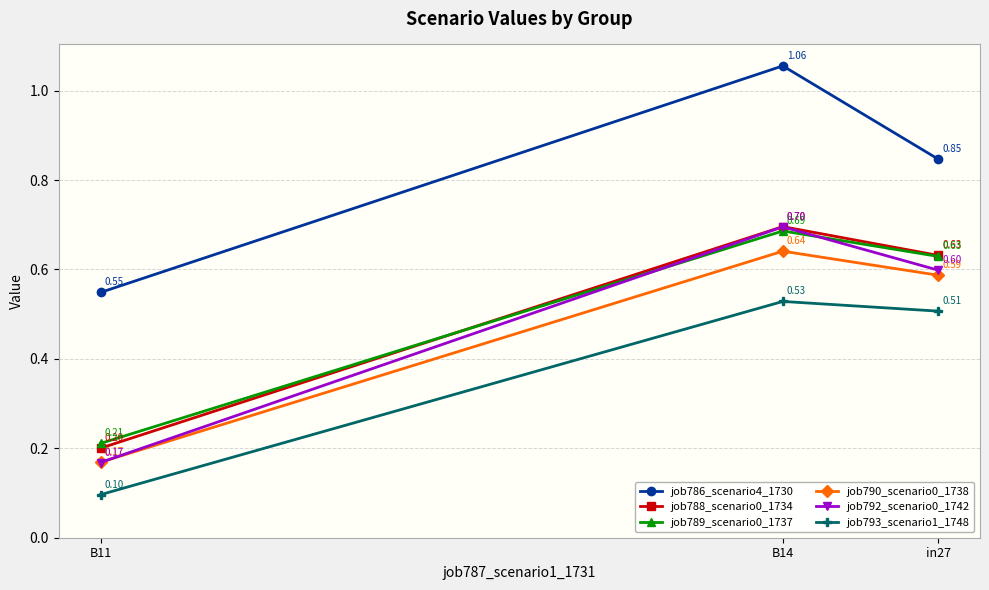

How many distinct data groups are displayed?

6